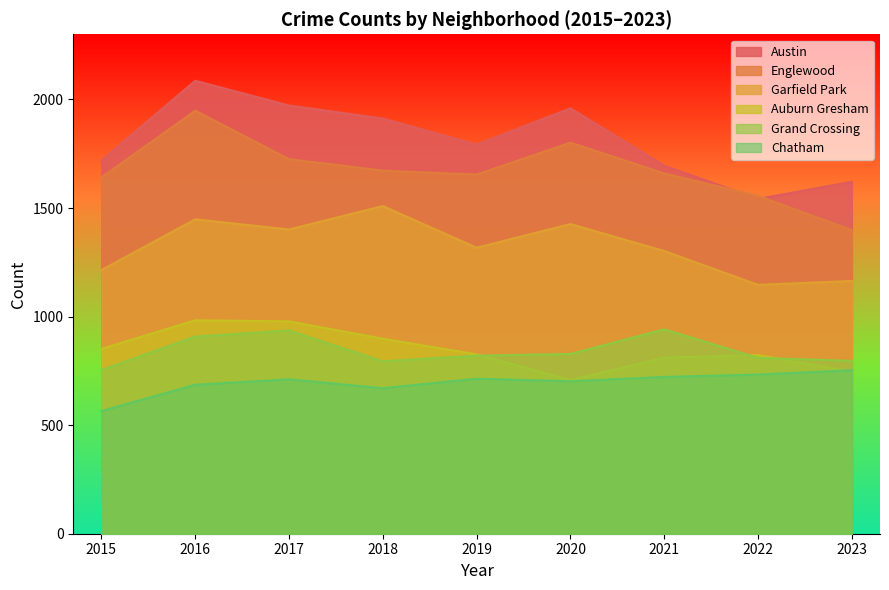

What is the maximum value shown in the chart?

2086